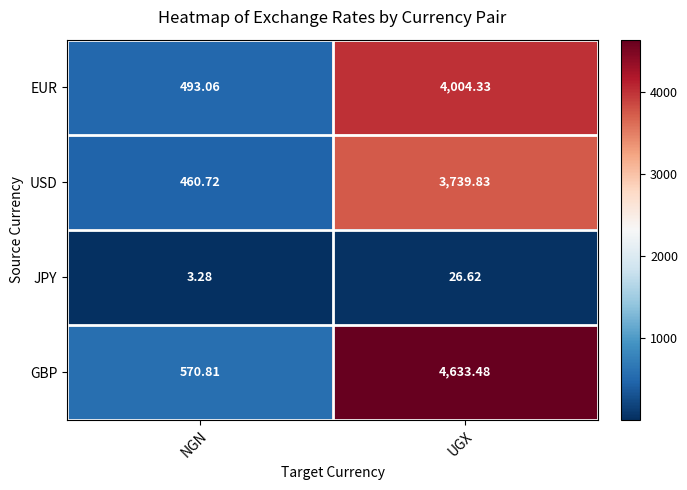

At which label is GBP closest to 2602?

NGN